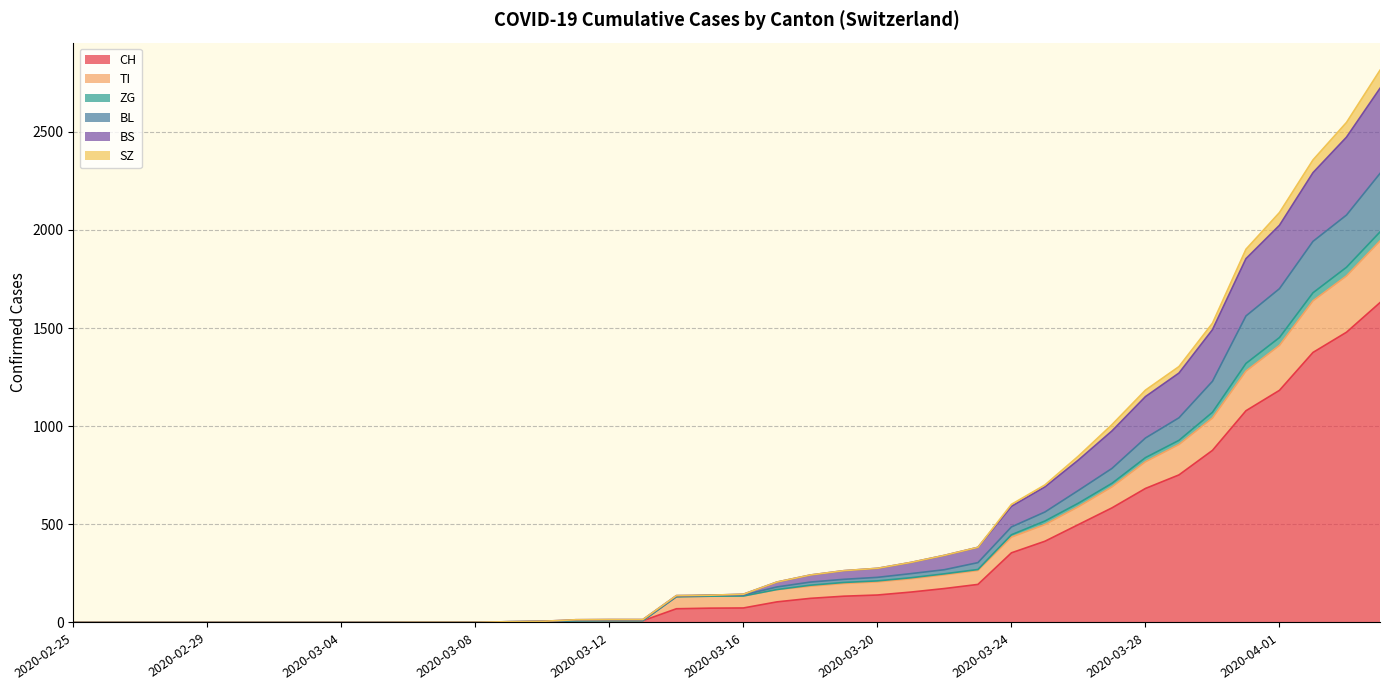

Is the value of BS at 2020-03-27 greater than the value of TI at 2020-02-28?

Yes